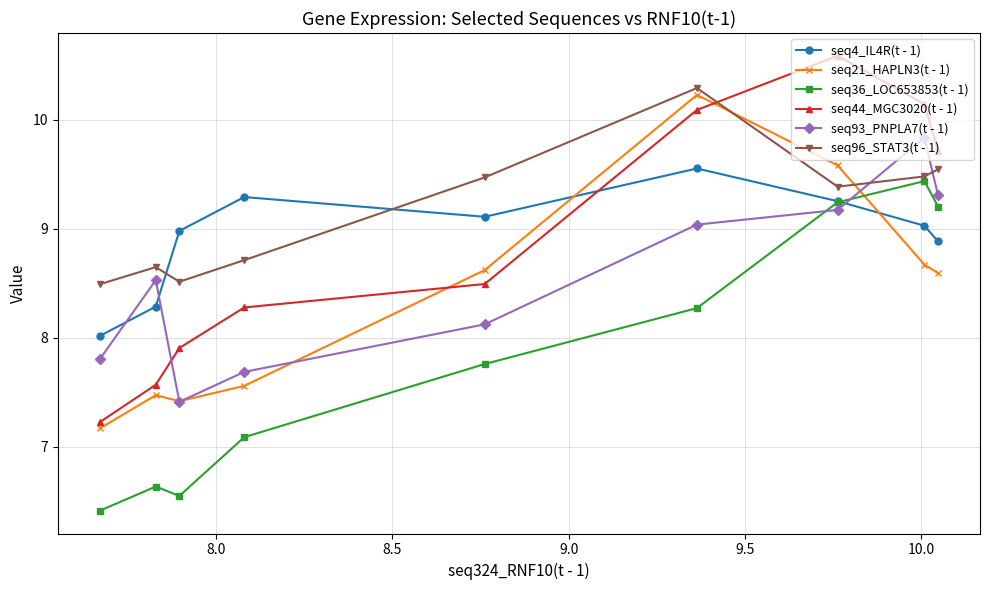

Which series has the largest total across all categories?

seq96_STAT3(t - 1)